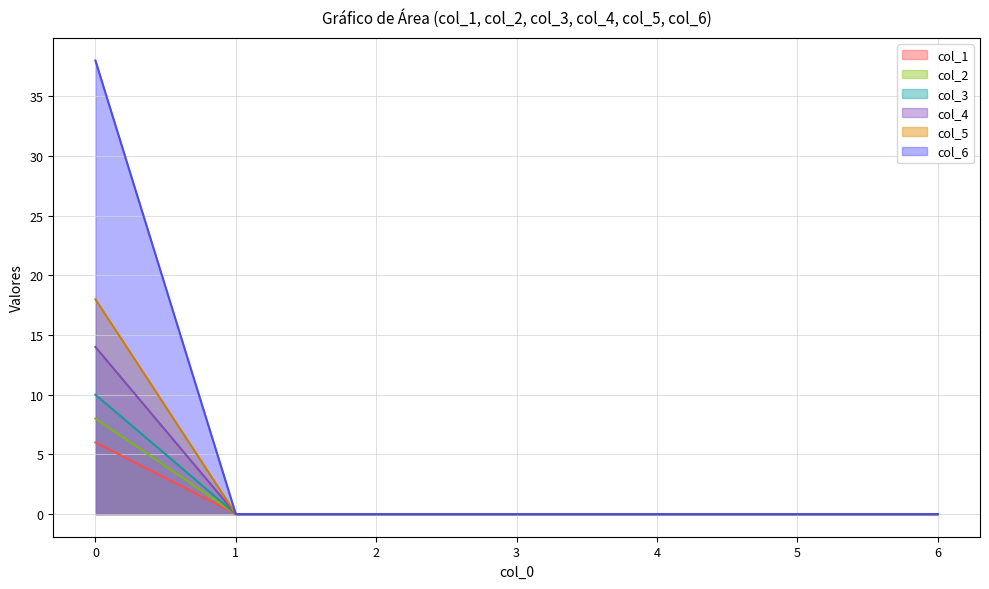

Which series has the largest total across all categories?

col_5